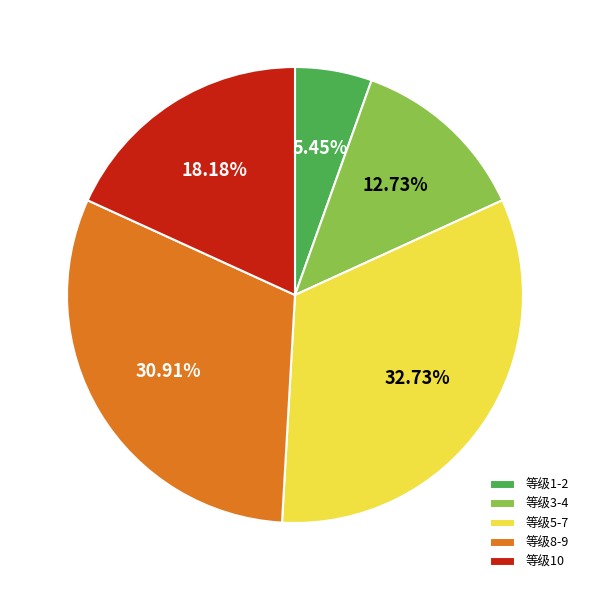

Which has a higher value, 等级10 or 等级1-2?

等级10